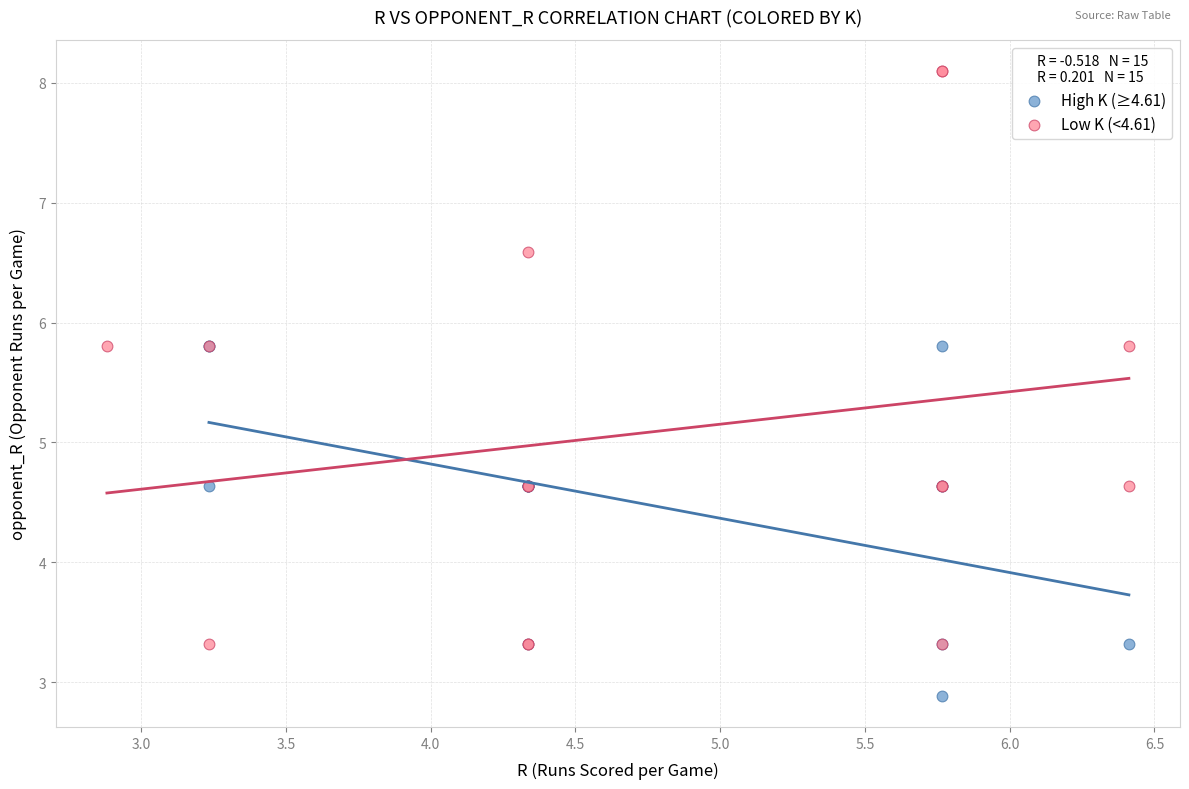

Which series has the largest Y range (max minus min)?

Low K (<4.61)